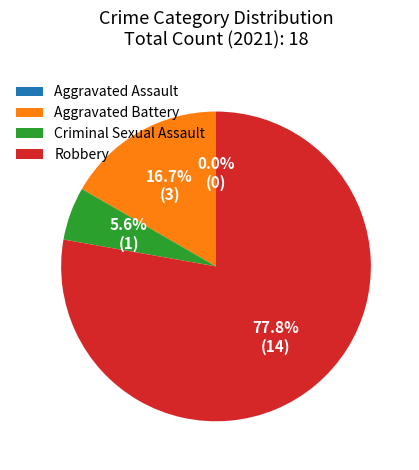

What percentage is the Robbery slice, to the nearest percent?

78%